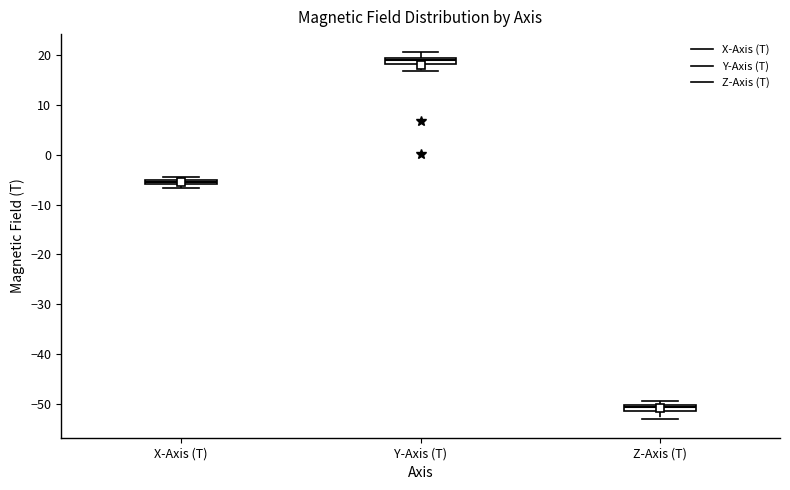

Which box has the lowest median line?

Z-Axis (T)